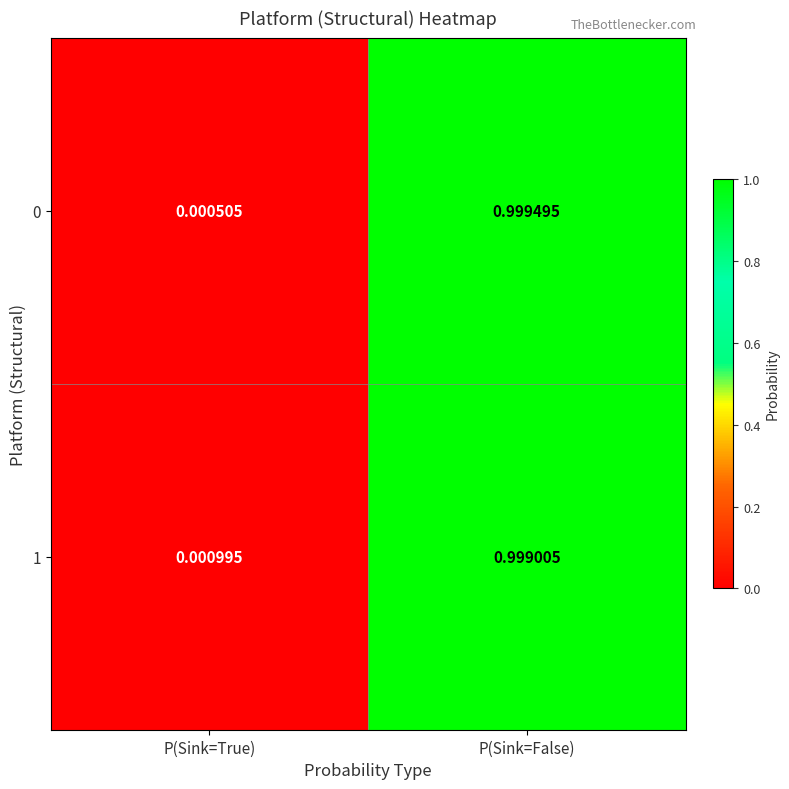

Is the value of 1 at P(Sink=True) greater than the value of 0 at P(Sink=False)?

No